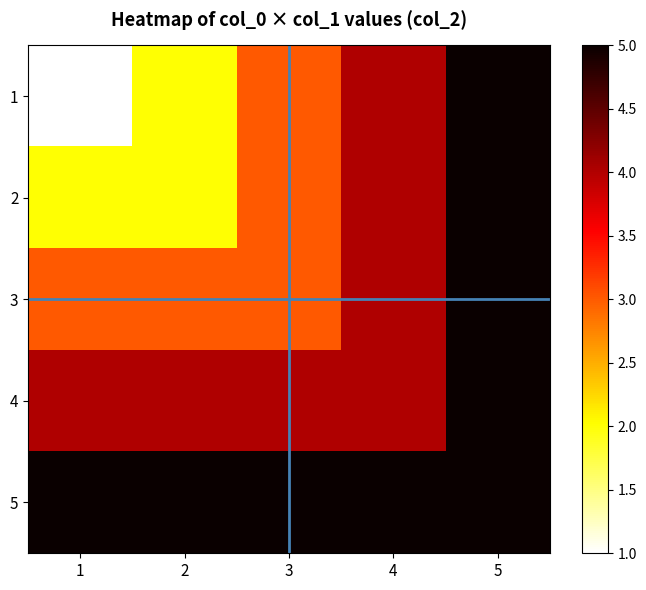

What is the total value across all series at 5?

25